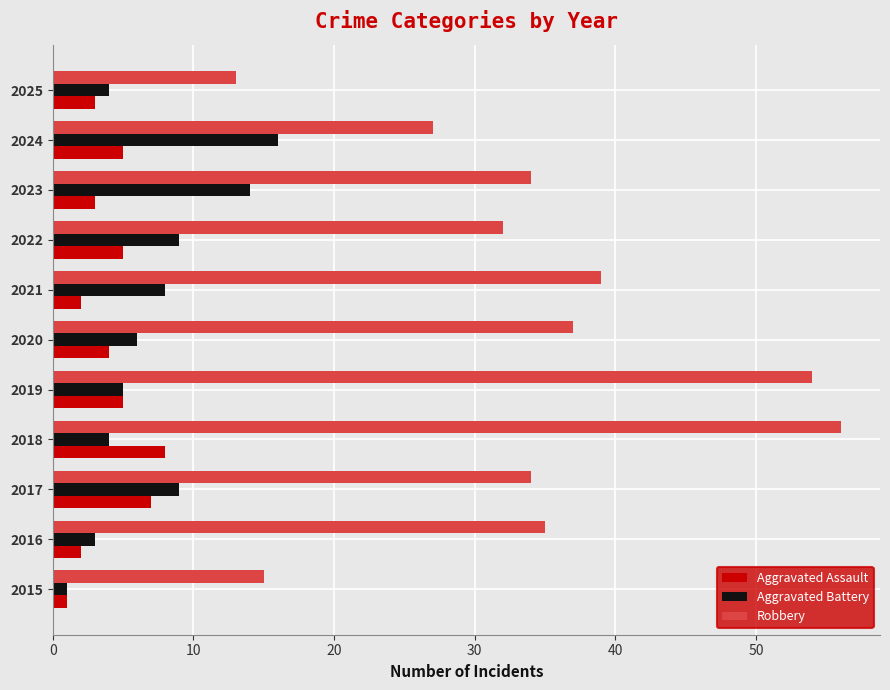

At 2018, list the series in order from smallest to largest.

Aggravated Battery, Aggravated Assault, Robbery